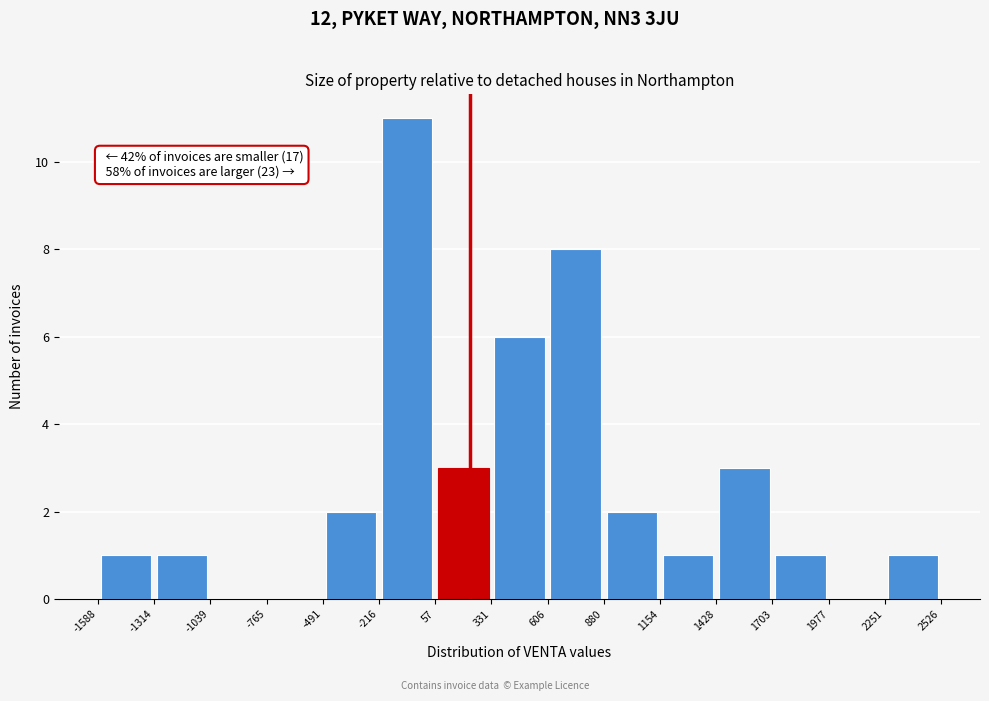

Over which range of the x-axis is the bar tallest?

-216 to 57